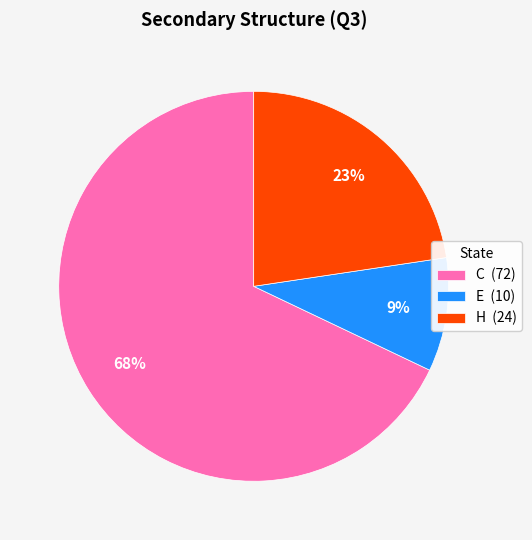

To the nearest percent, what is the combined percentage of C (72) and E (10)?

77%